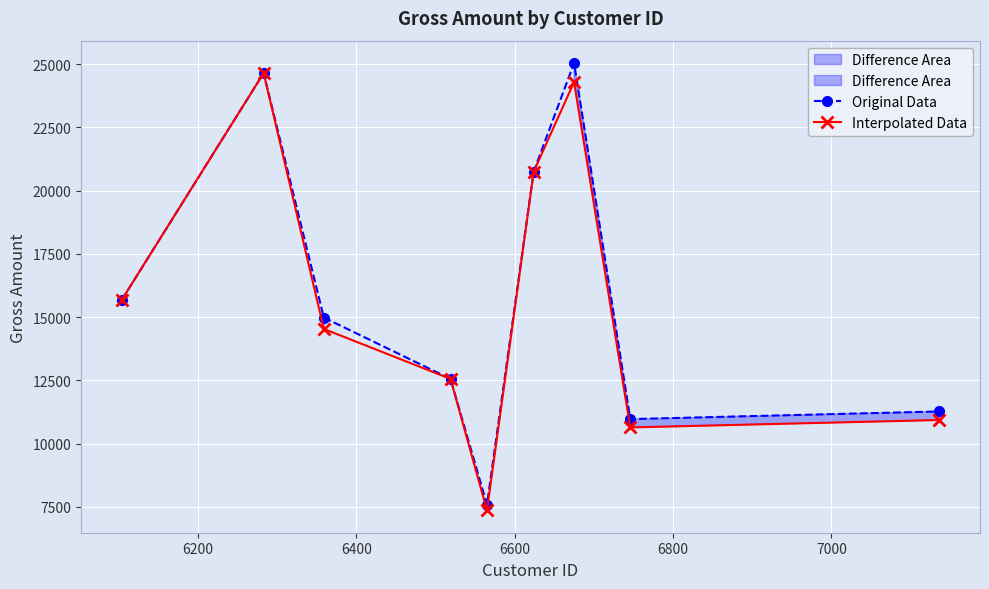

In Interpolated Data, how many points are higher than both neighbors (excluding endpoints)?

2